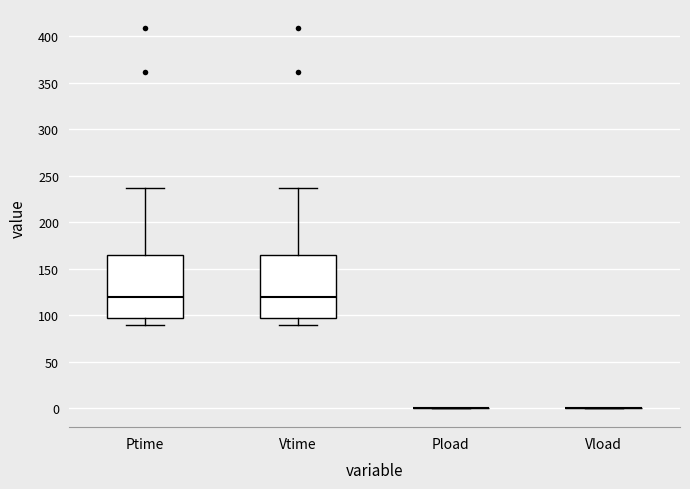

Where does the upper whisker of the box for Vtime end on the y-axis? The values are not printed on the chart, so give them approximately, as read against the axis.

235